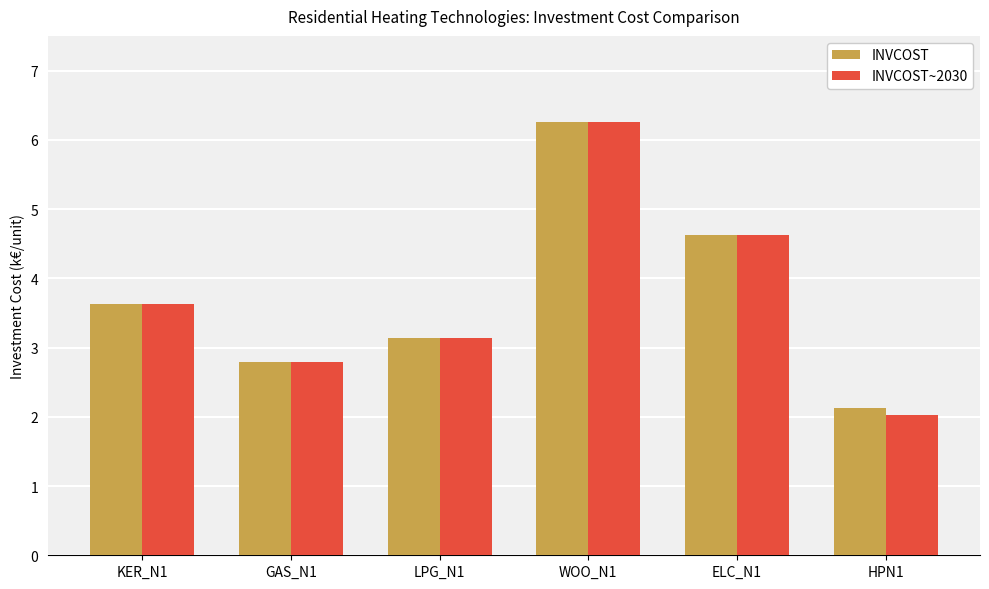

What is the difference between the second highest and second lowest values in the INVCOST~2030 series?

1.8